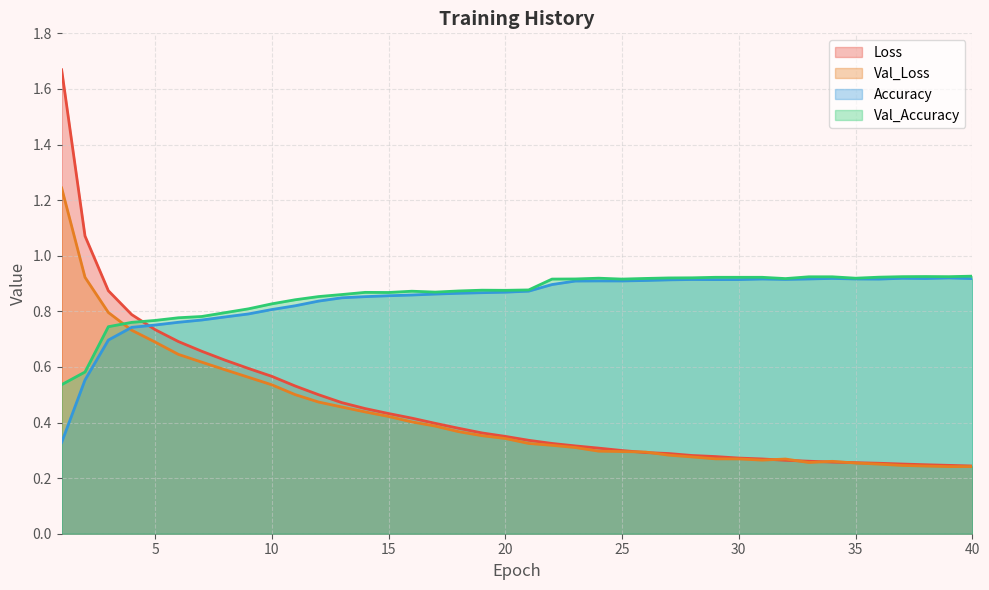

How many data points does each series have?

40